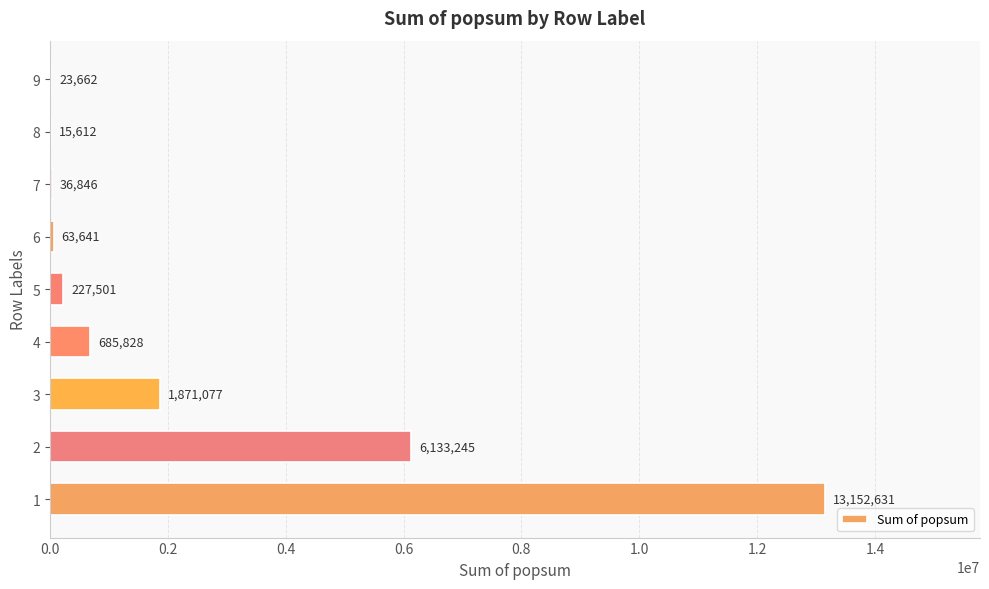

How many values exceed 227501?

5